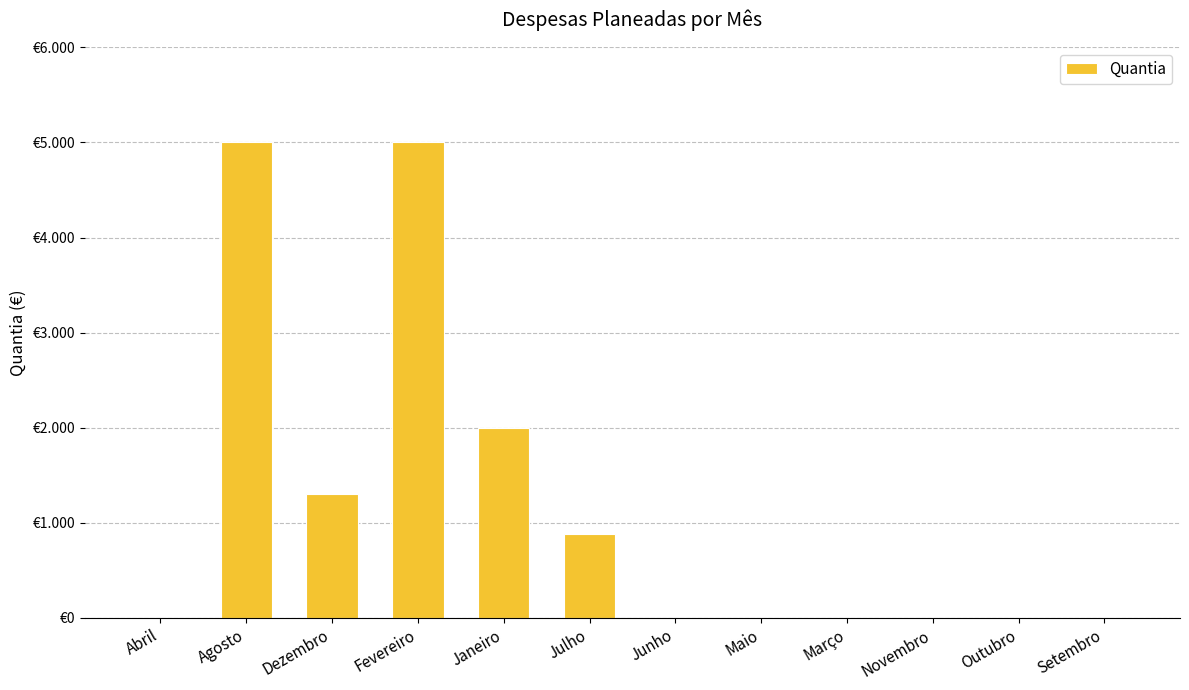

The chart shows a value of -2361 at Novembro. True or false?

False